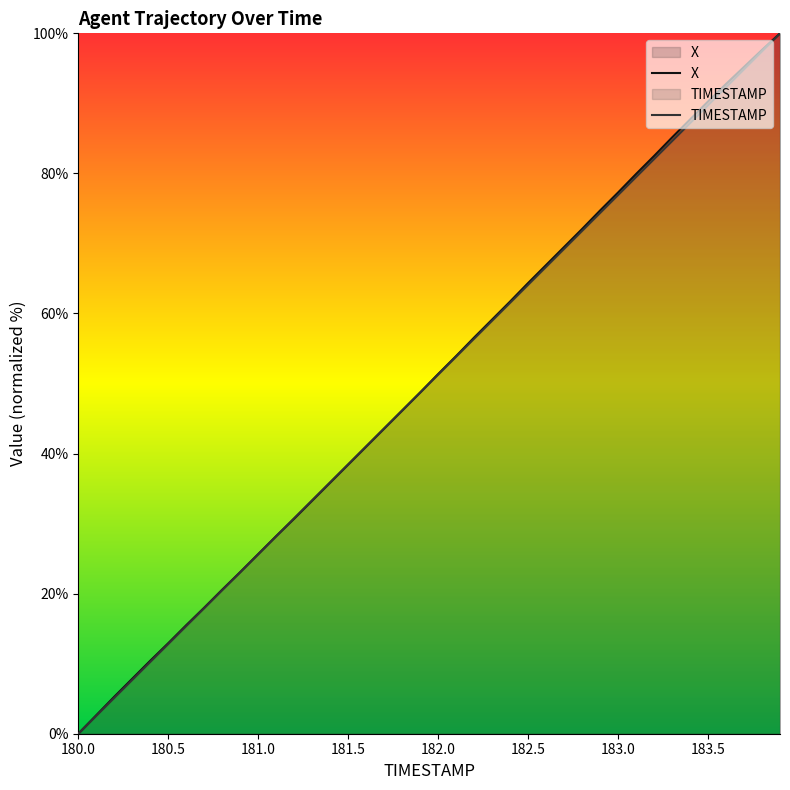

How many lines are shown in the chart?

2